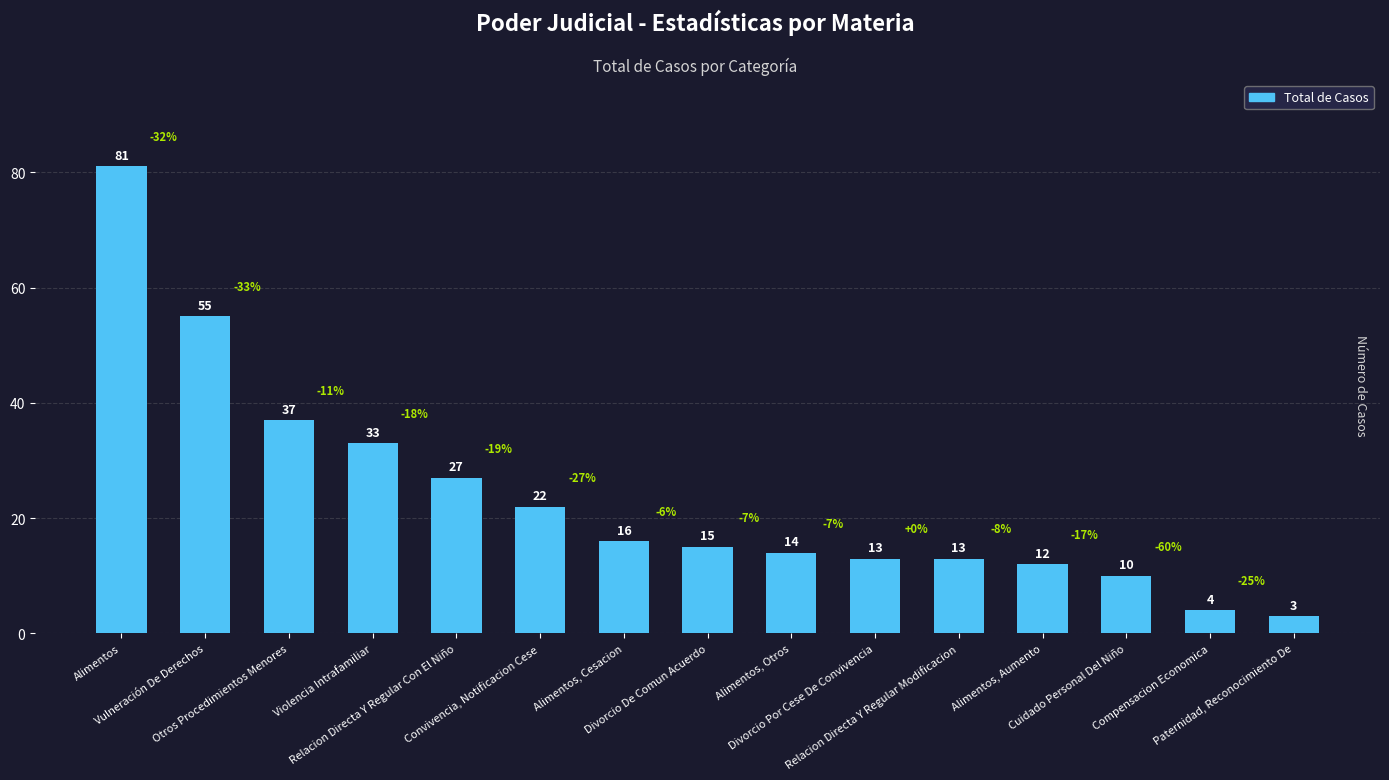

What position from the right is Relacion Directa Y Regular Modificacion?

5